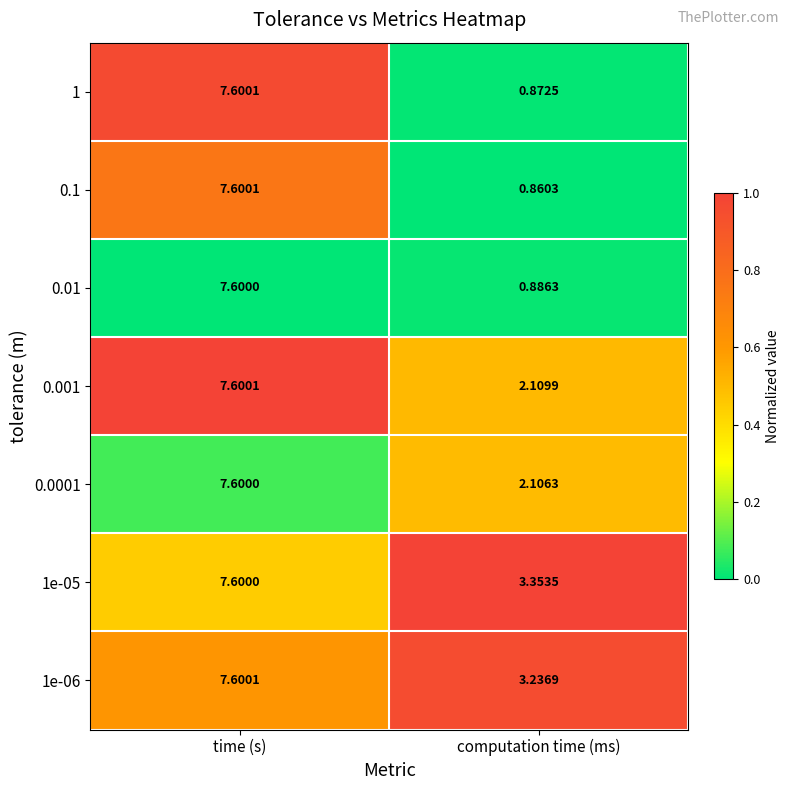

How many values in the 0.0001 series exceed 7?

1